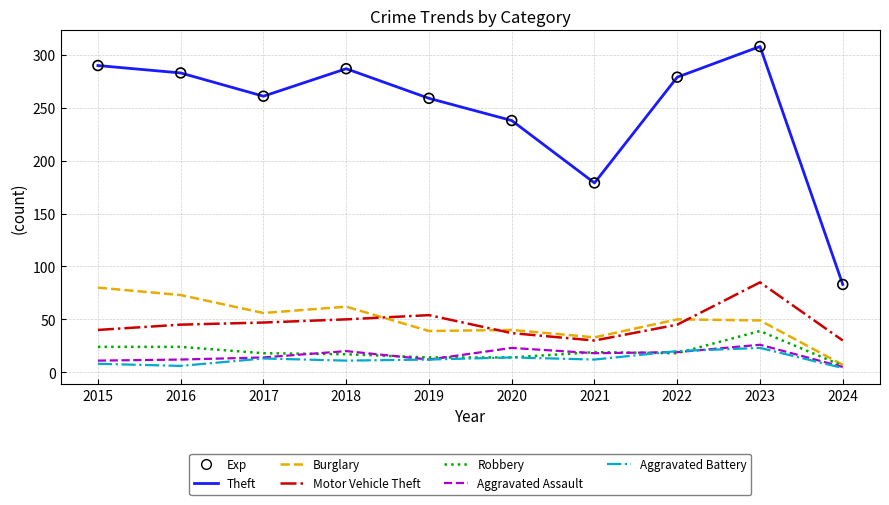

At how many categories does at least one series exceed 87?

9